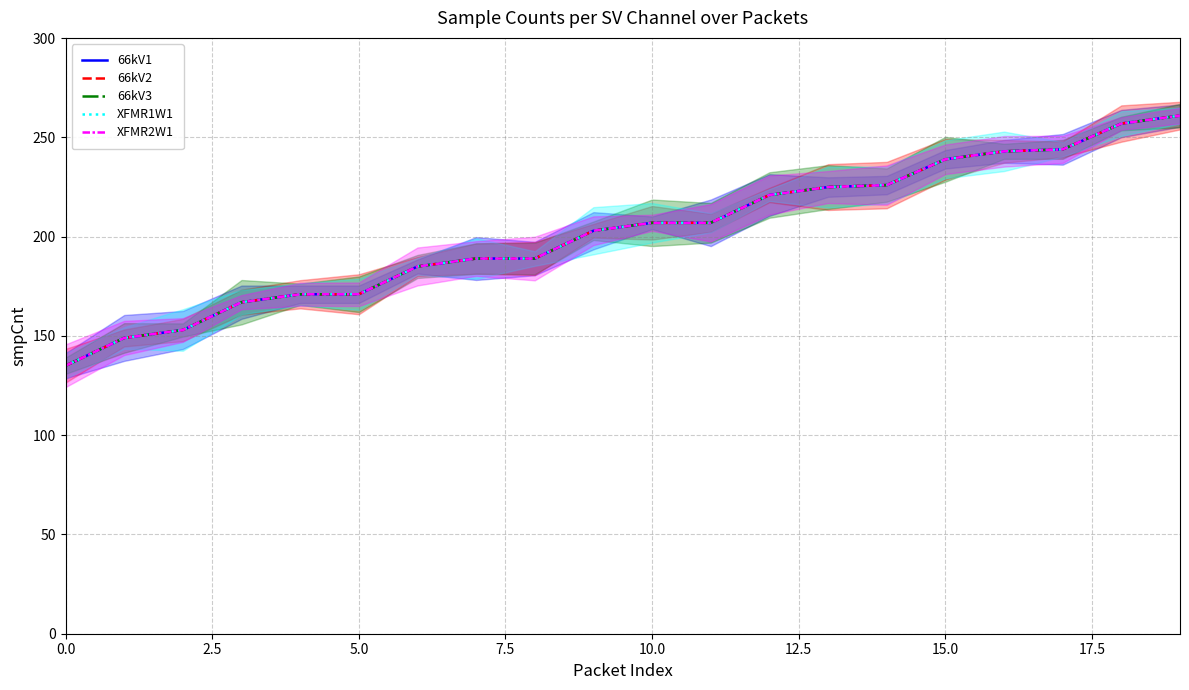

True or false: XFMR2W1 and 66kV3 cross at least once.

False